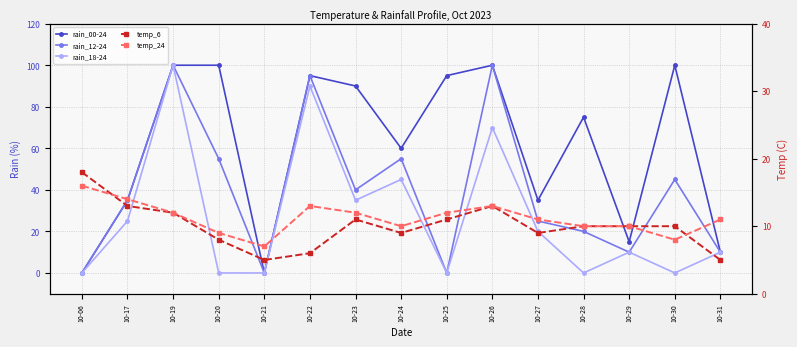

Which series has the widest spread of values?

rain_00-24